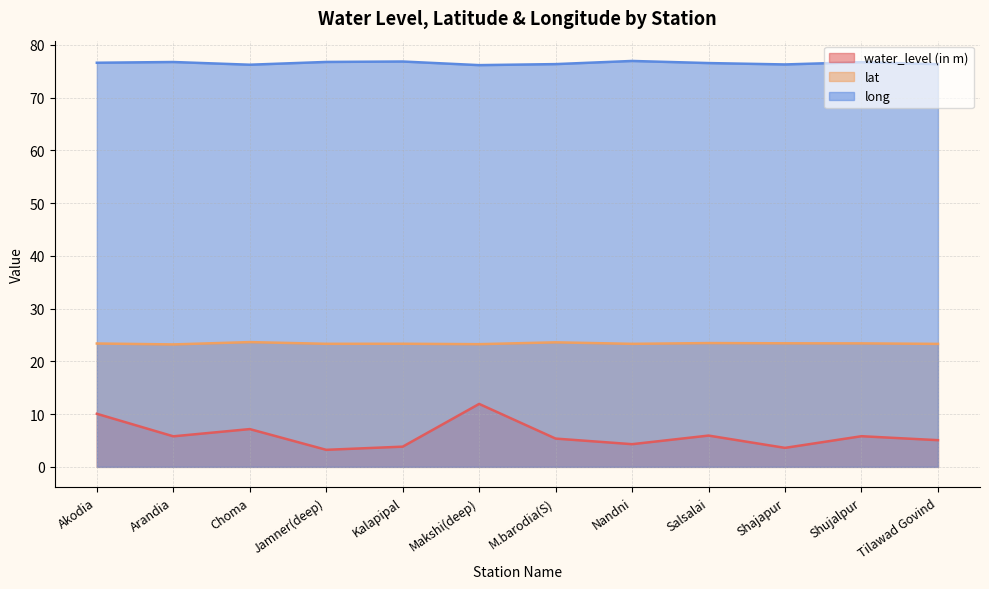

How many interior local peaks does the long series have?

4